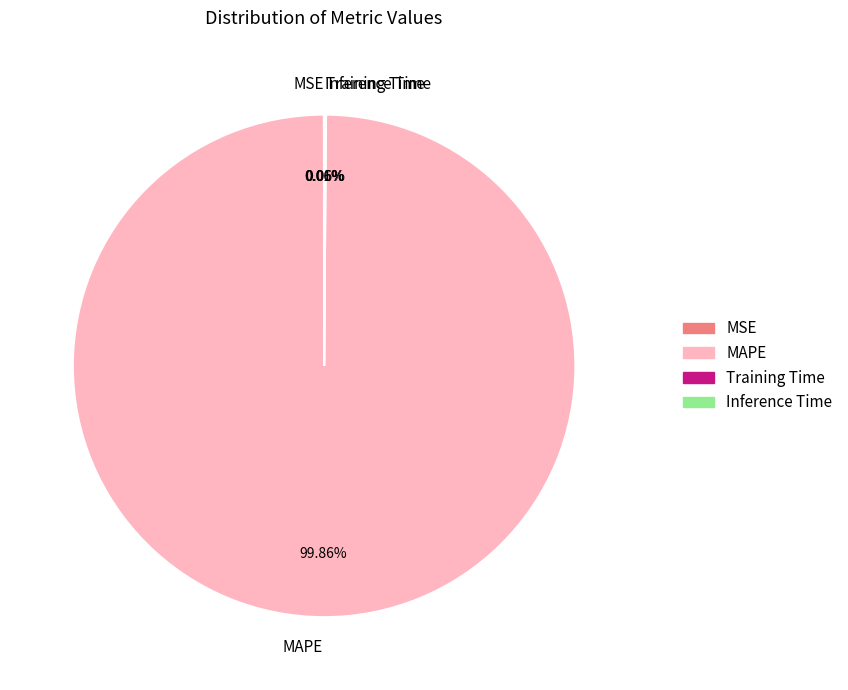

What is the largest slice in the pie chart?

MAPE